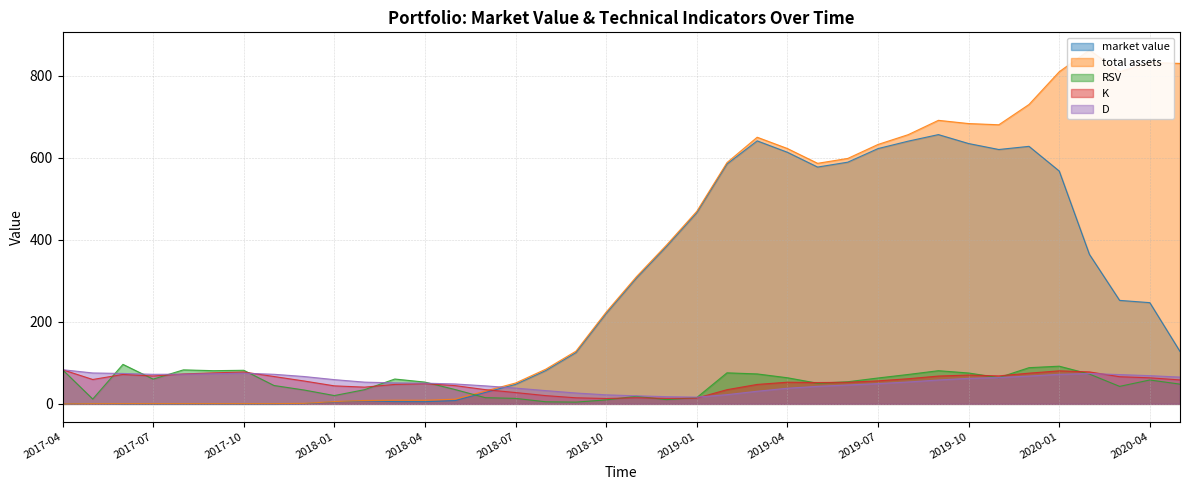

What is the highest value of the market value series?

656.6